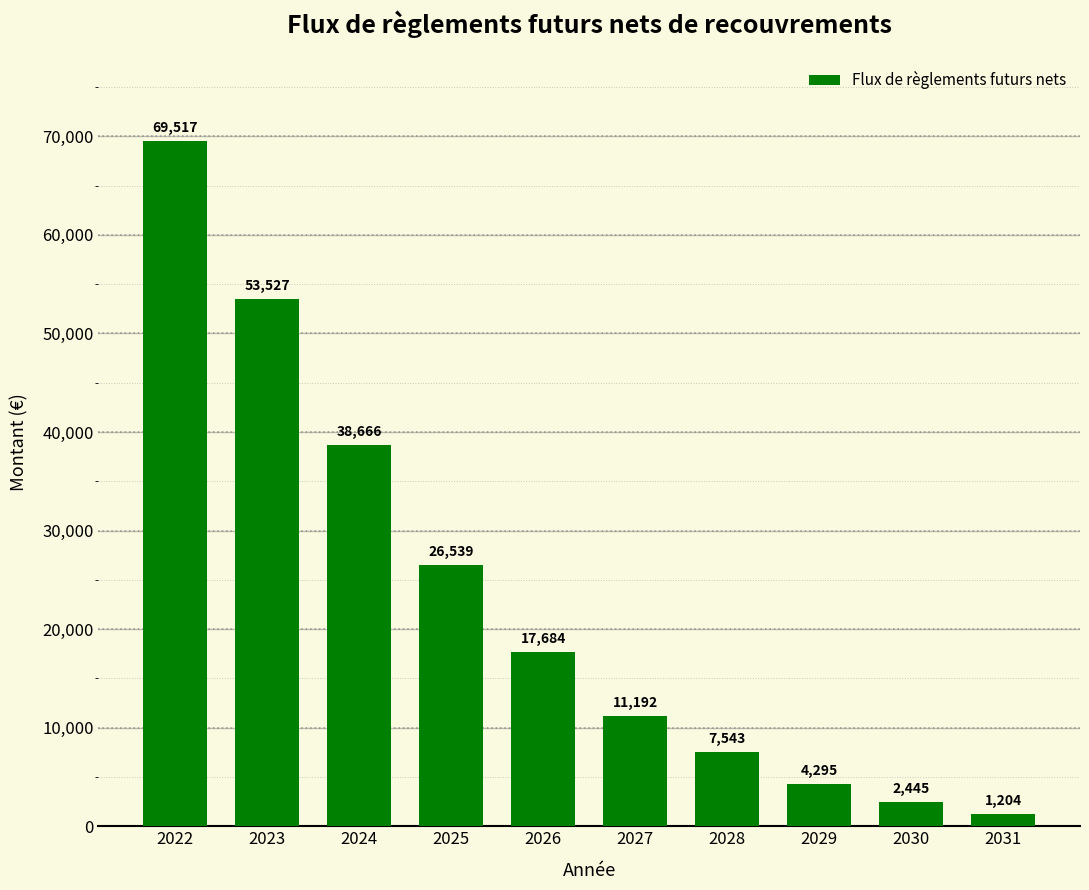

How many bars are there in total?

10